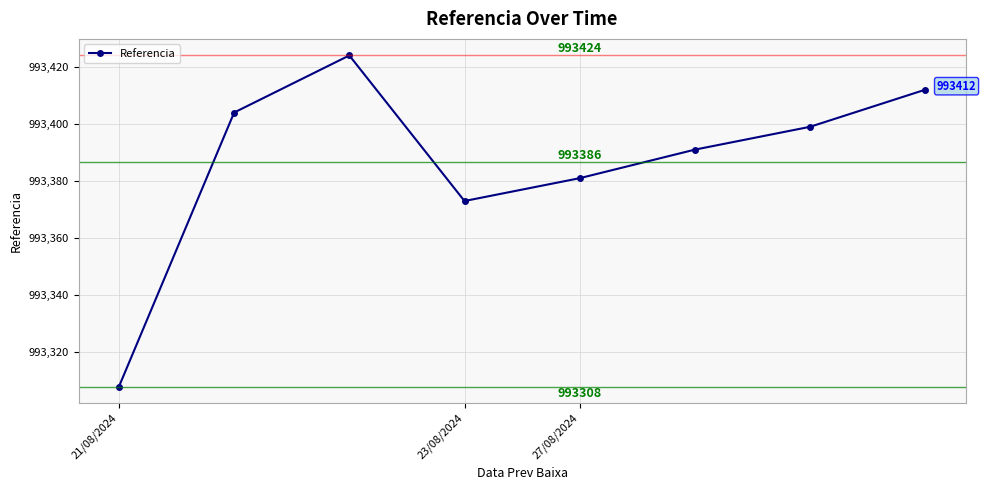

What is the maximum value shown in the chart?

993424